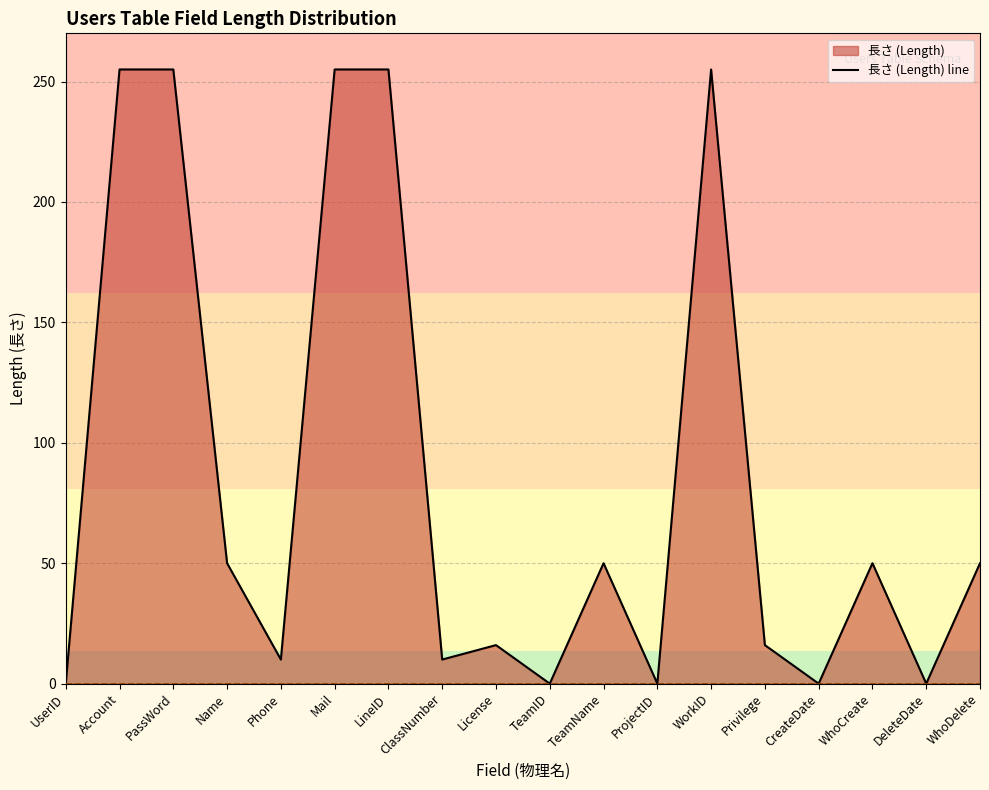

Which series has the largest total across all categories?

長さ (Length) line